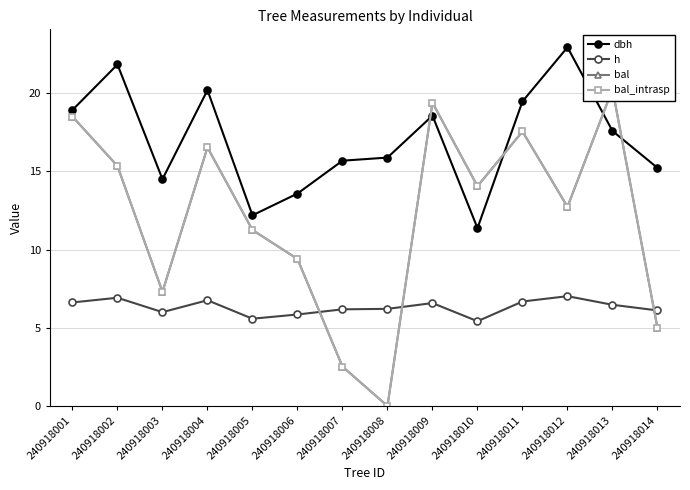

How many lines are shown in the chart?

4